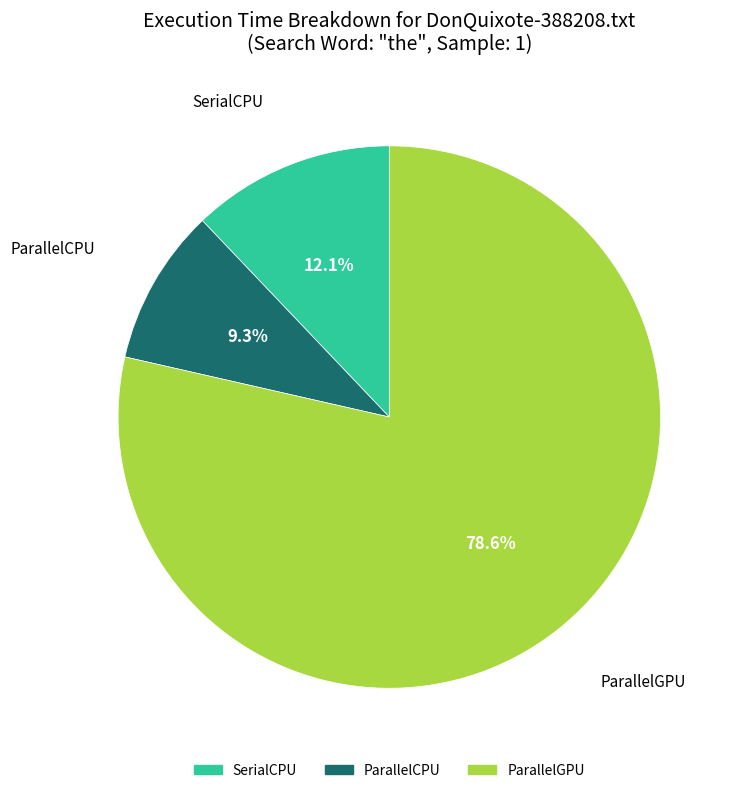

Combined, what portion of the pie is ParallelCPU and SerialCPU?

21.4%